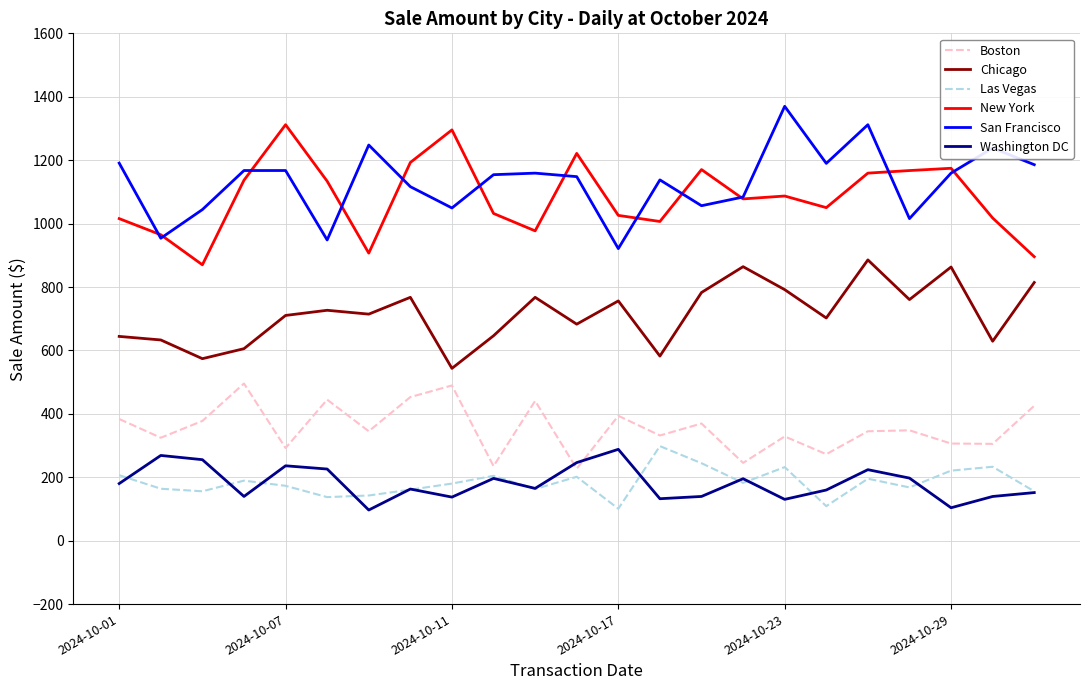

Which series has the largest total across all categories?

San Francisco